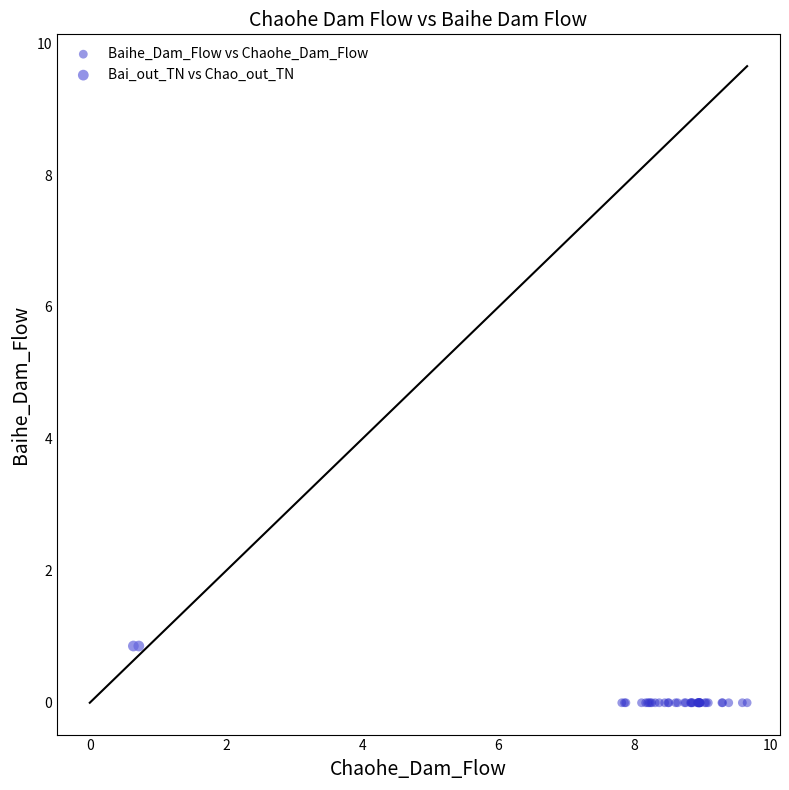

Which series reaches the minimum Y coordinate?

Baihe_Dam_Flow vs Chaohe_Dam_Flow